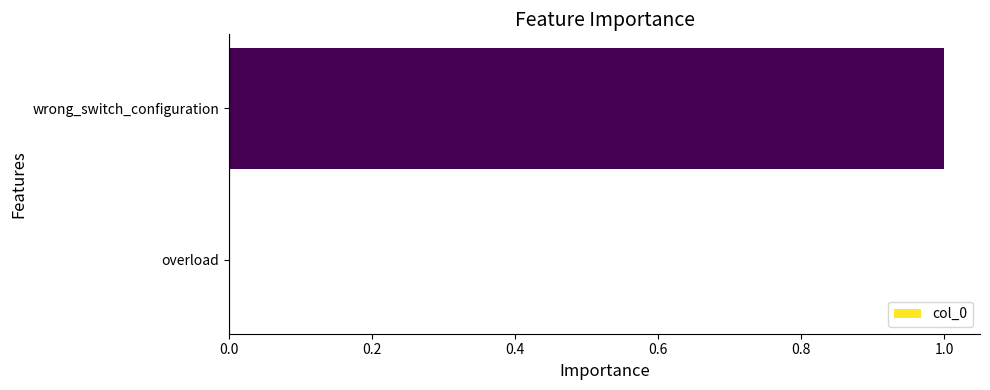

True or false: the data shows 0 at overload.

True